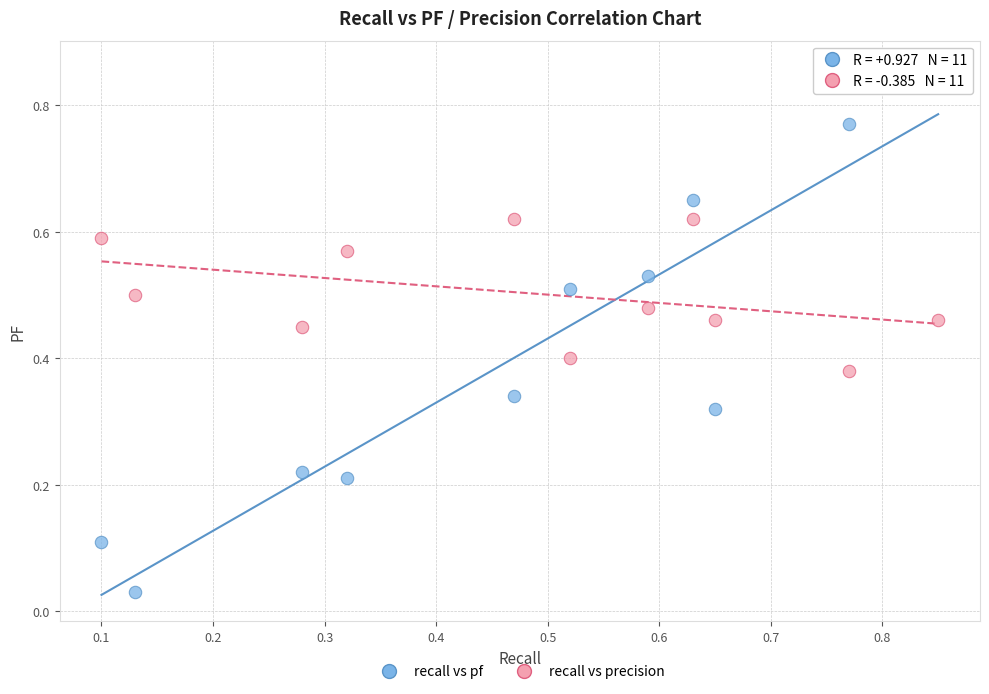

Which series contains the lowest Y value?

recall vs pf